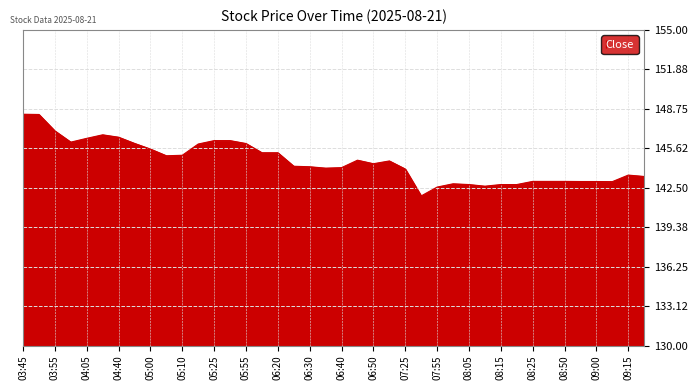

What is the smallest value displayed?

141.9